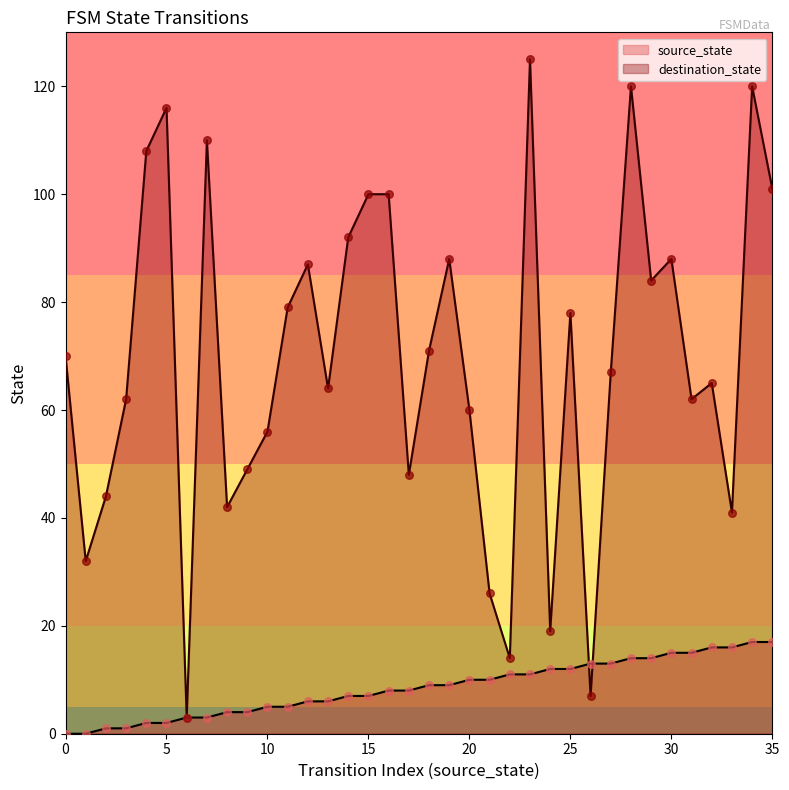

What is the total value across all series at 0?

70